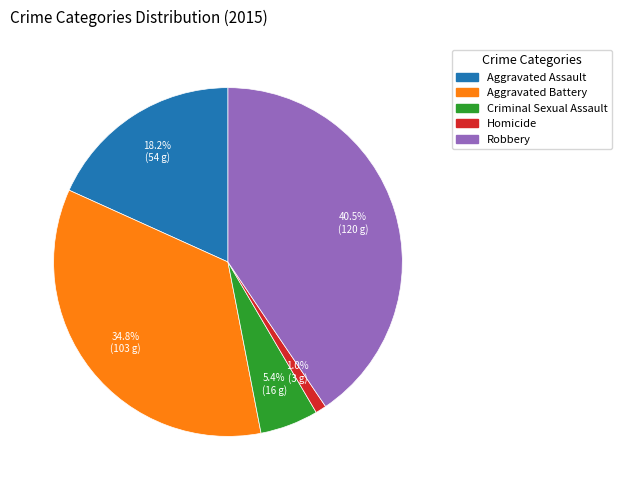

How much of the chart is everything except Criminal Sexual Assault?

94.6%